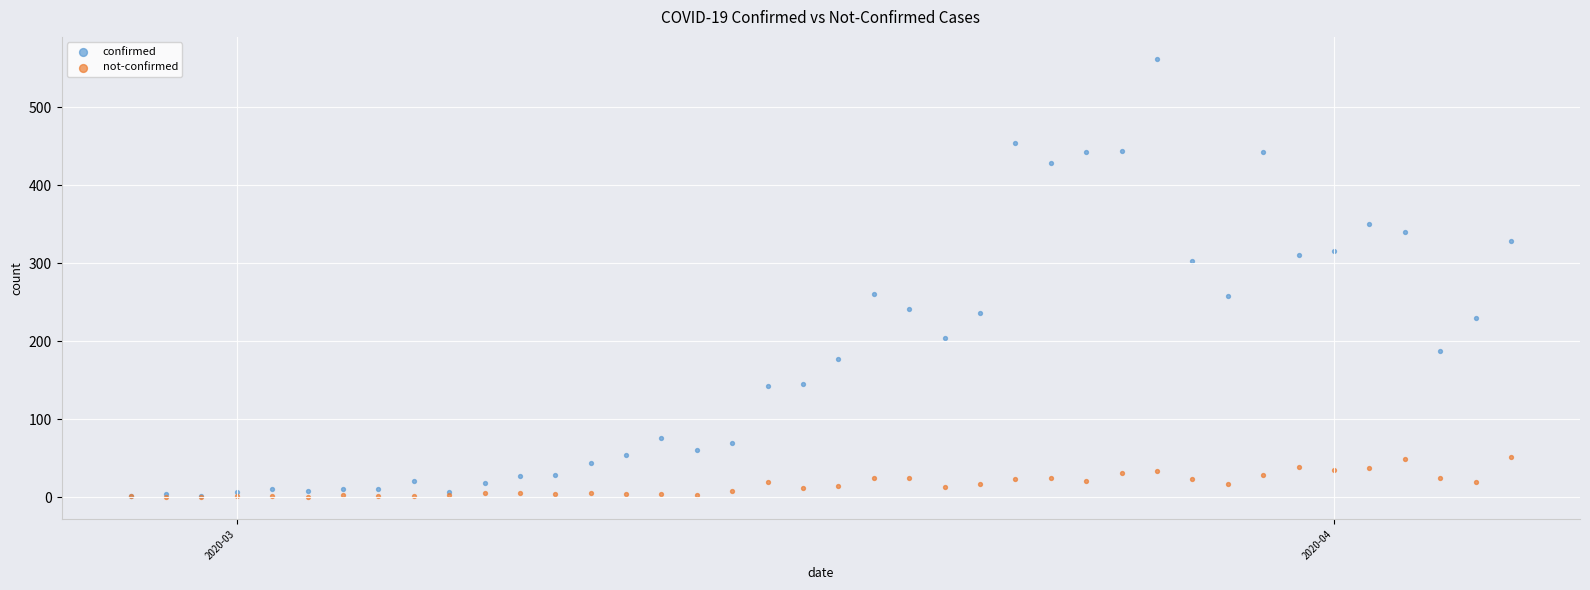

What are all the series names shown in the legend?

confirmed, not-confirmed